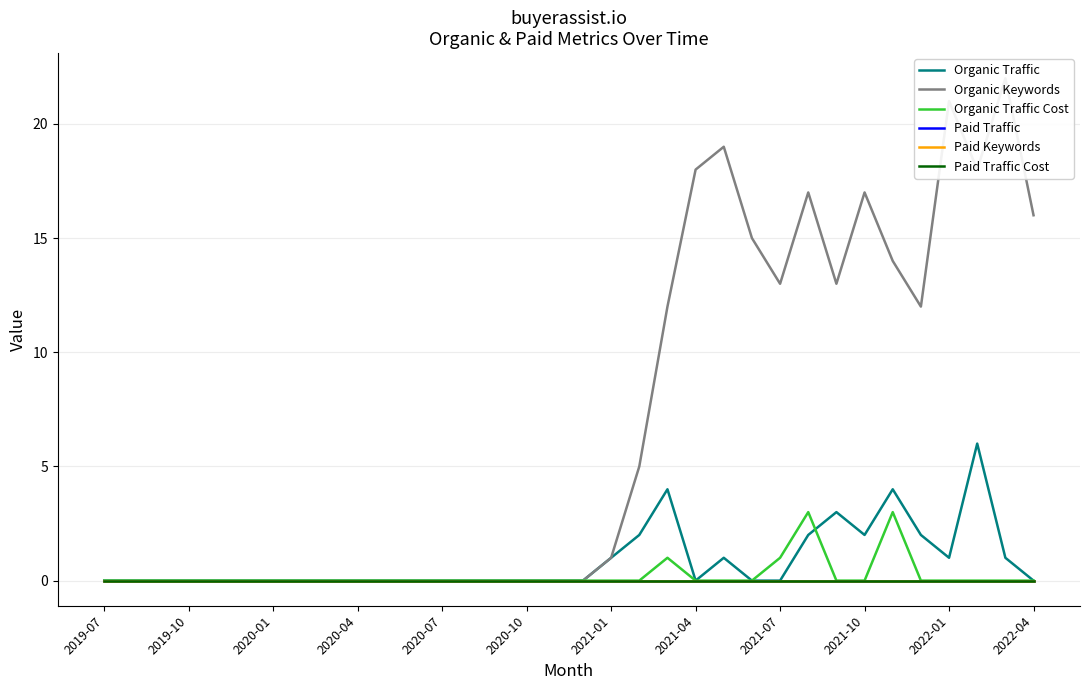

Which category has the lowest value across all series?

2019-07